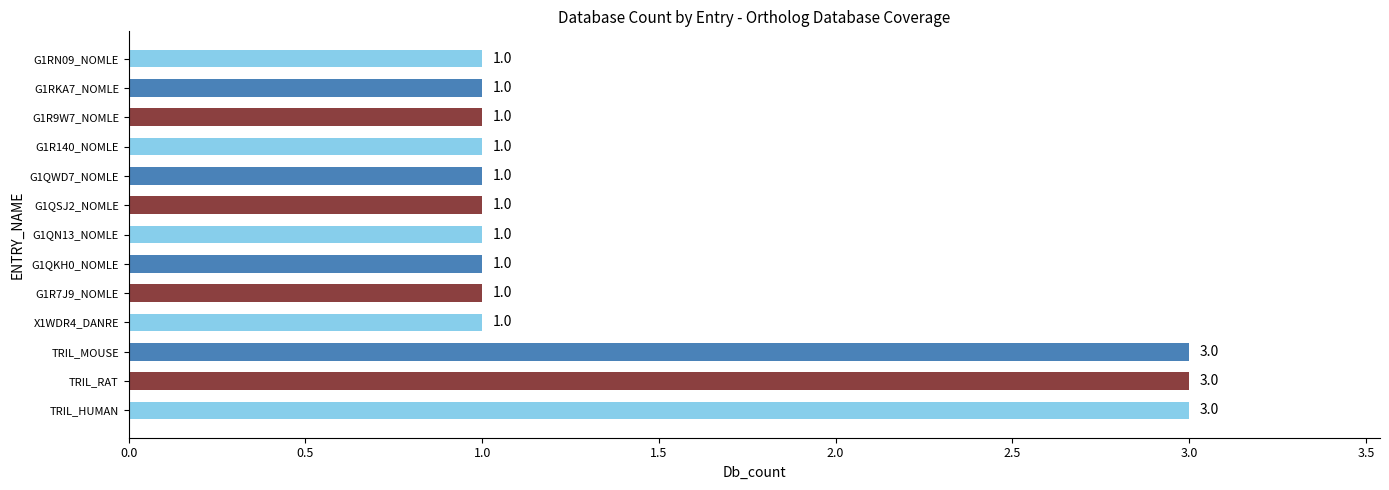

Reading top to bottom, extract all data points from this chart.

1	1	1	1	1	1	1	1	1	1	3	3	3